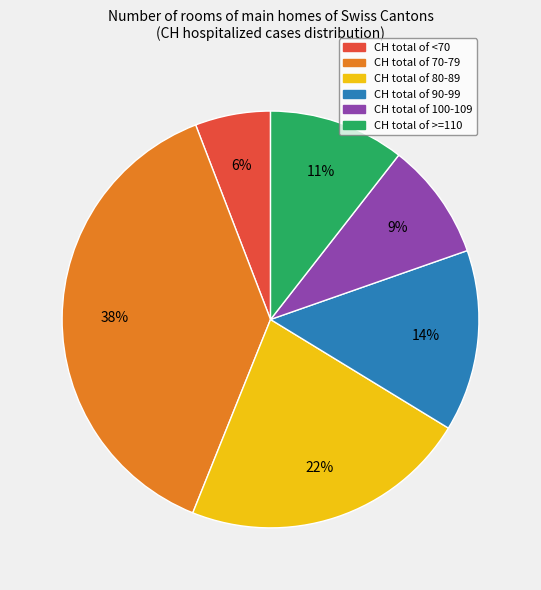

Is there any slice that represents more than half of the pie?

No